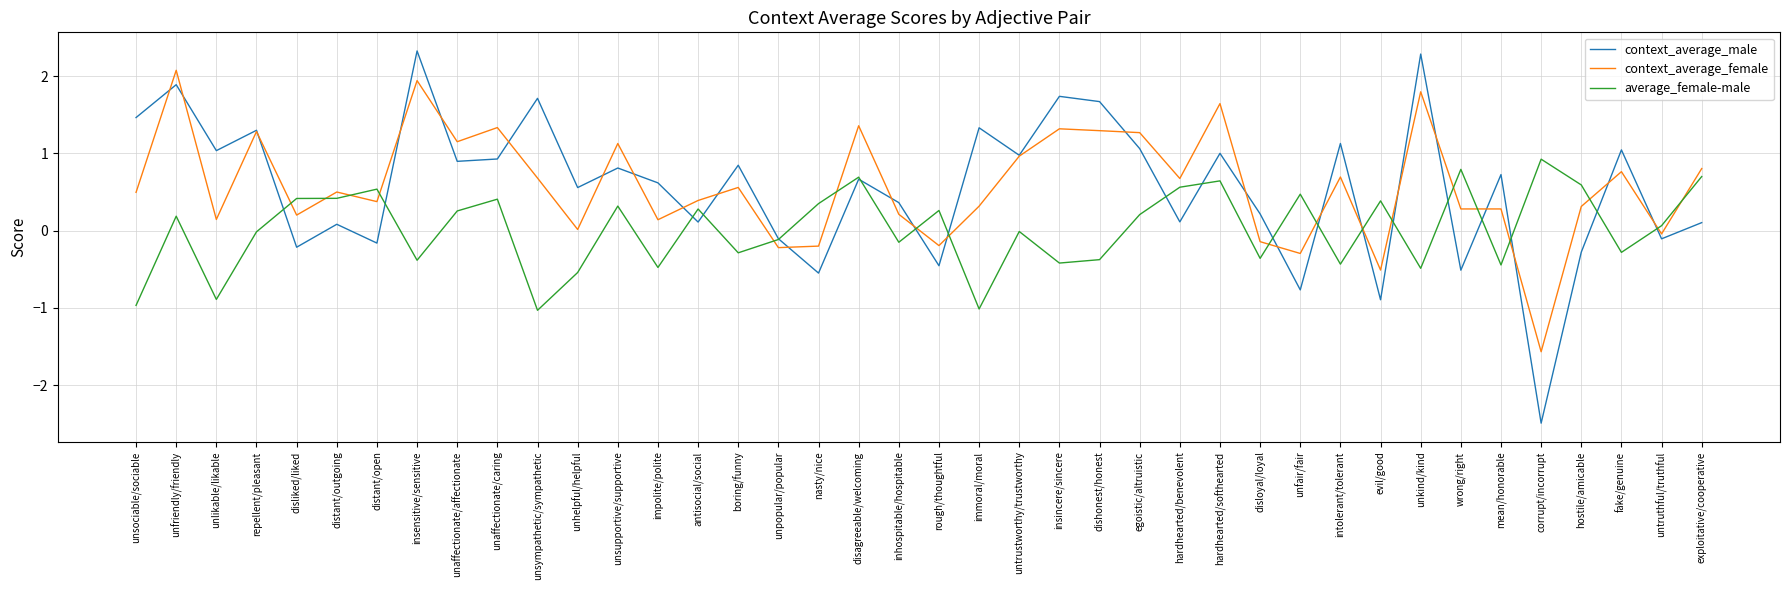

At which category is the sum across all series the highest?

unfriendly/friendly